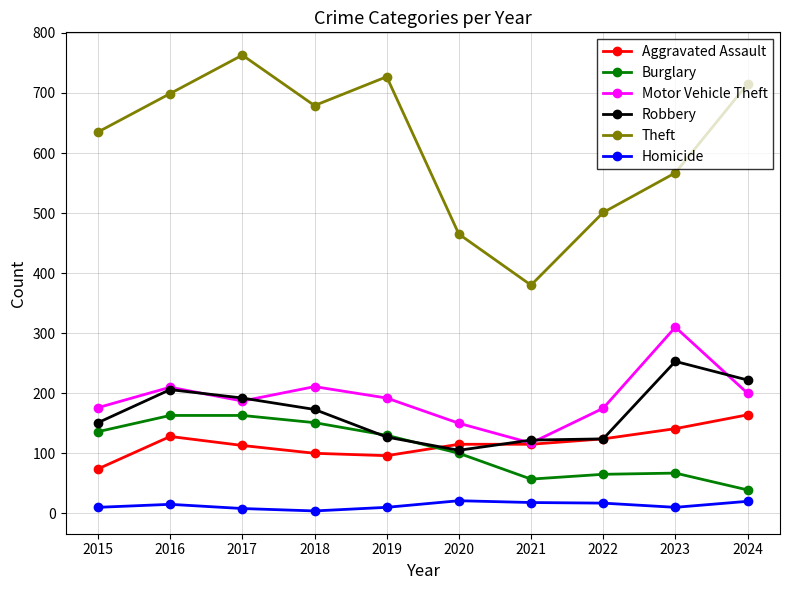

Does the chart have visible grid lines?

Yes